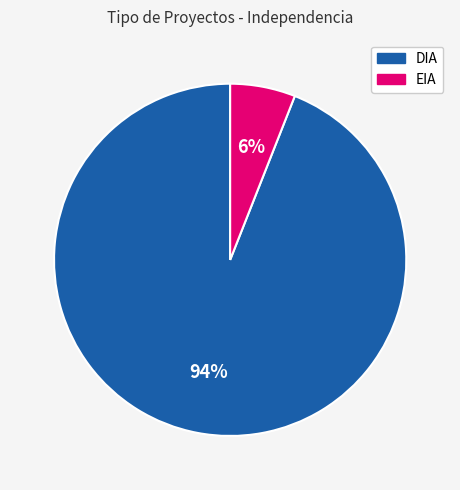

True or false: EIA accounts for 1% of the total.

False